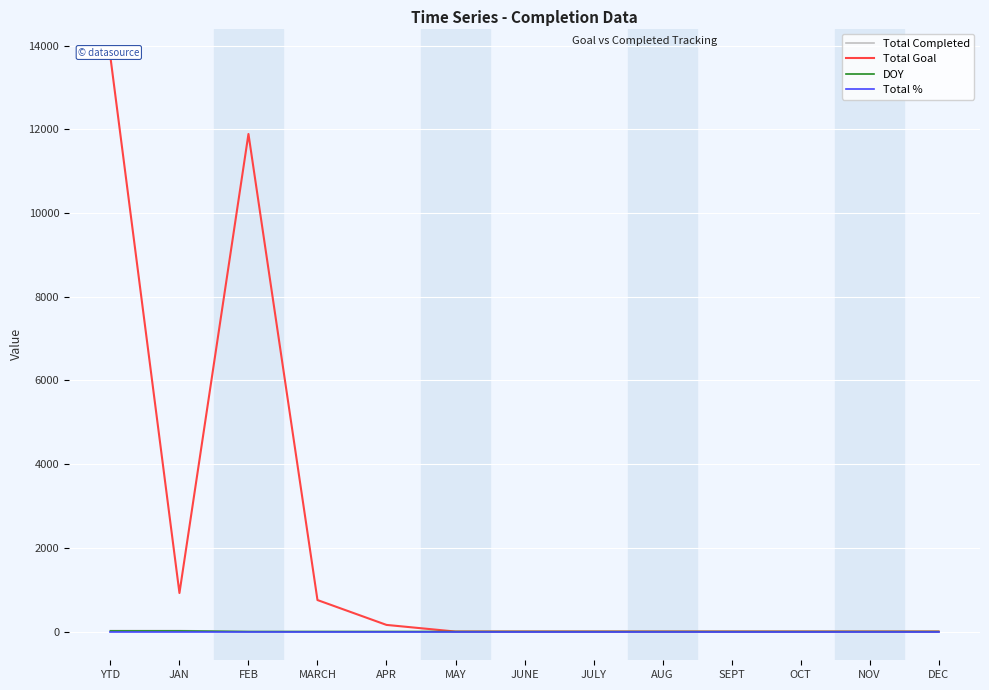

What is the difference between the highest and lowest values at OCT?

1